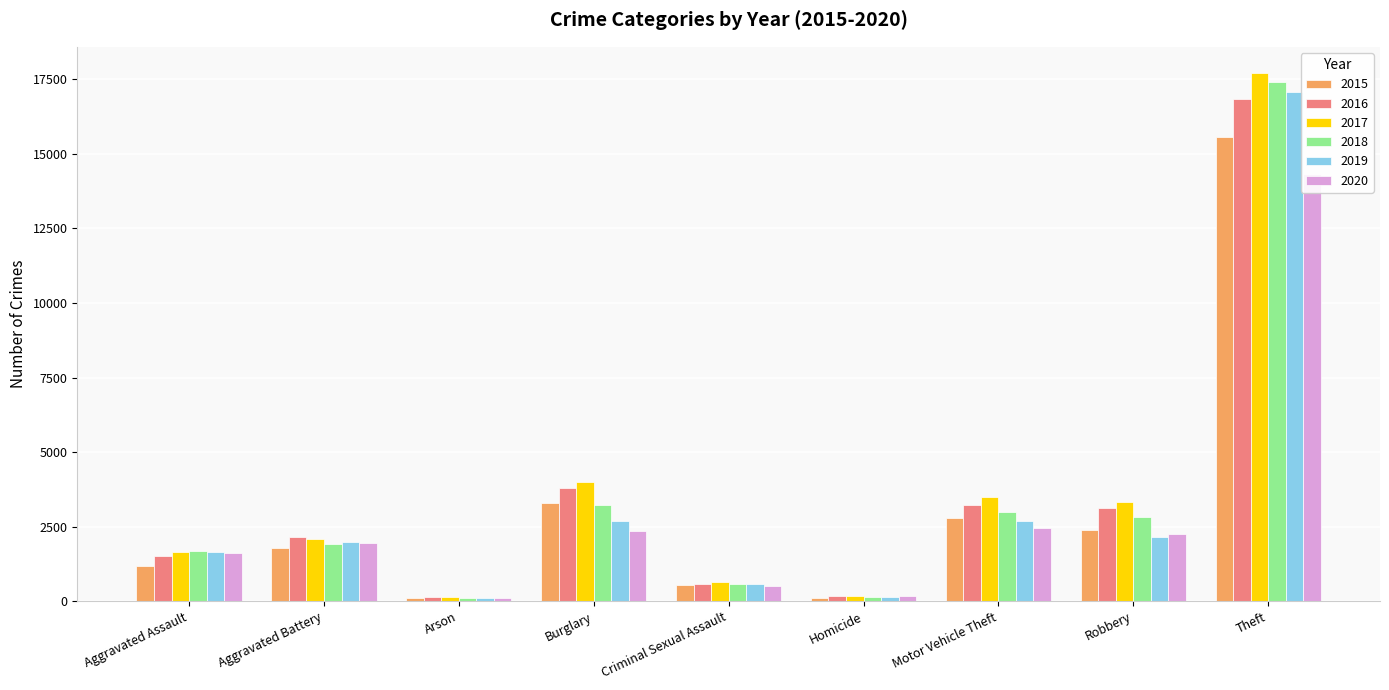

What is the sum of all 2016 values?

31544